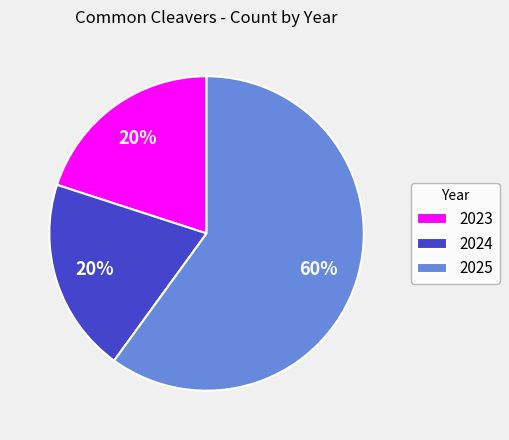

What is the majority slice?

2025